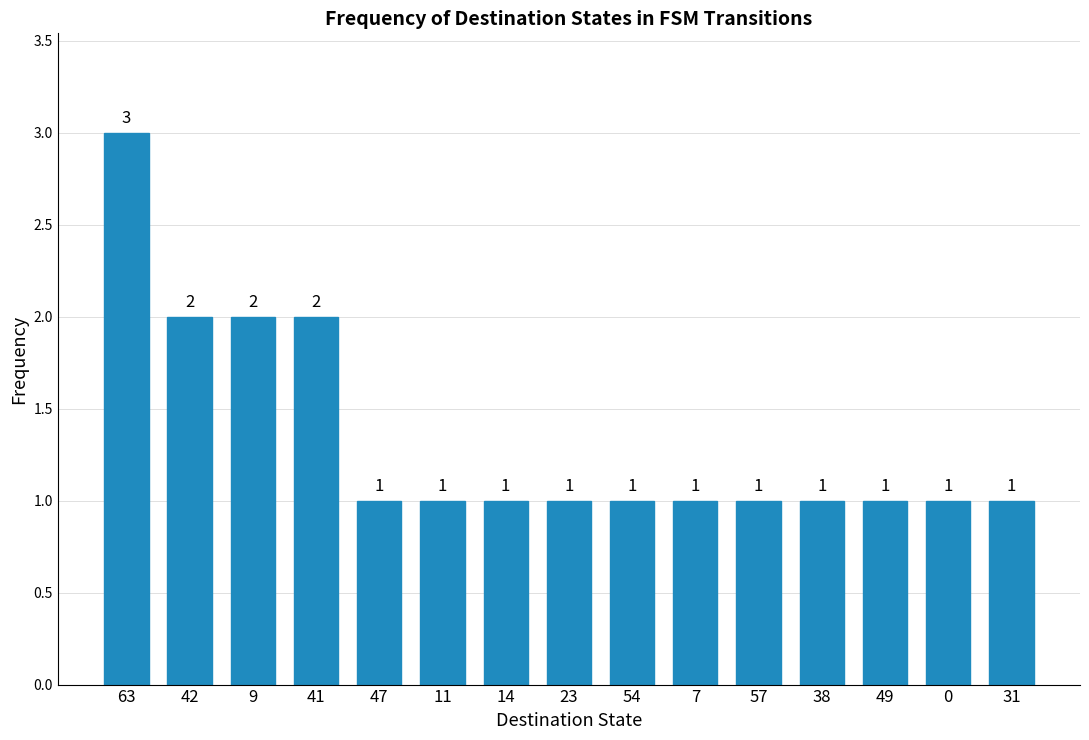

Does the chart contain stacked bars?

No